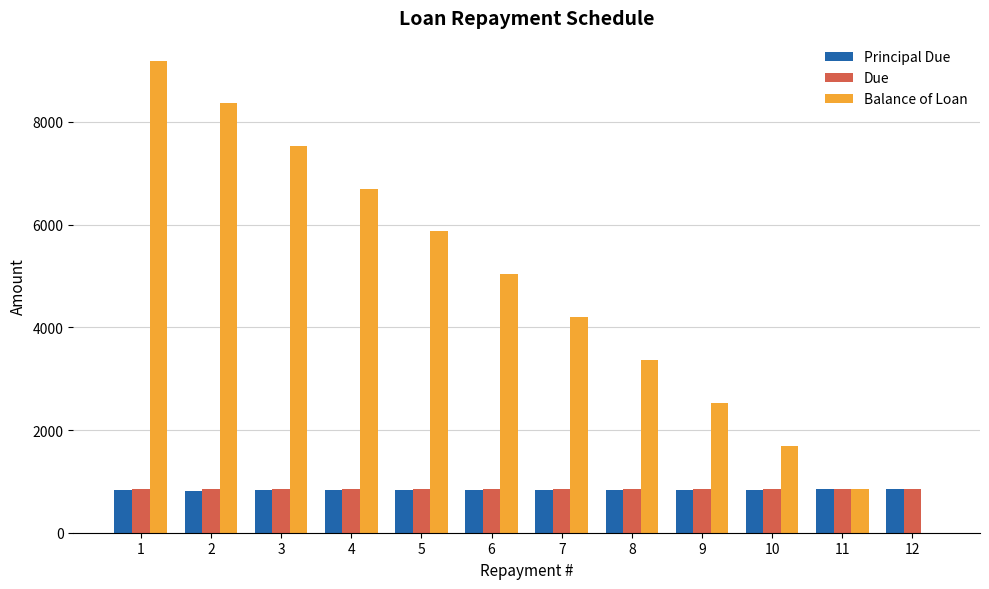

What is the sum of the Due values at 11 and 8?

1691.8